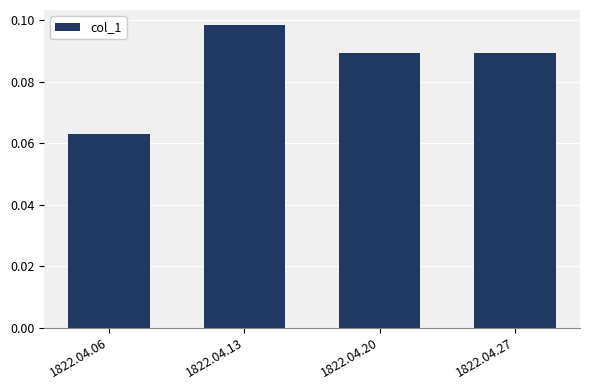

Between 1822.04.27 and 1822.04.13, which is larger?

1822.04.13